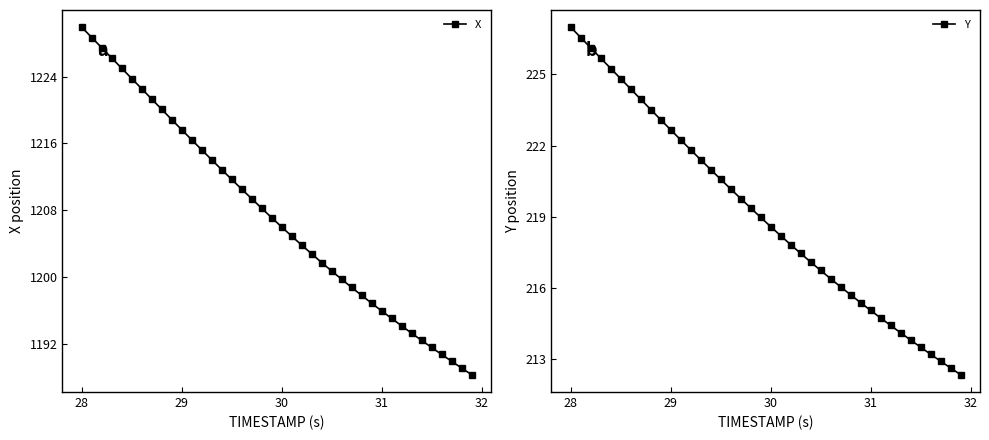

Rank the series by their maximum value, from lowest to highest.

Y, X